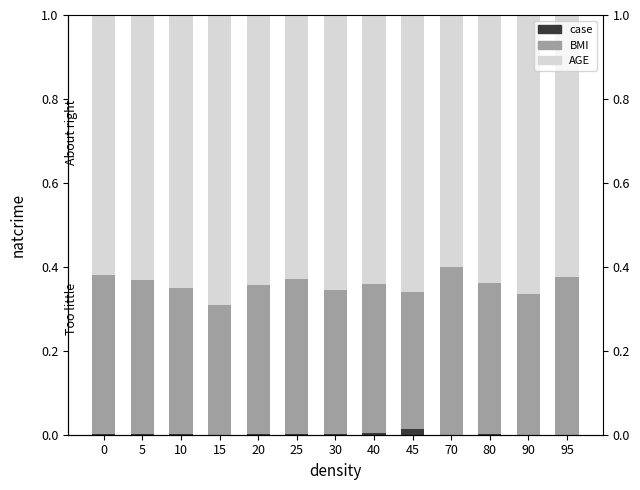

Where is BMI nearest to the value 0?

15